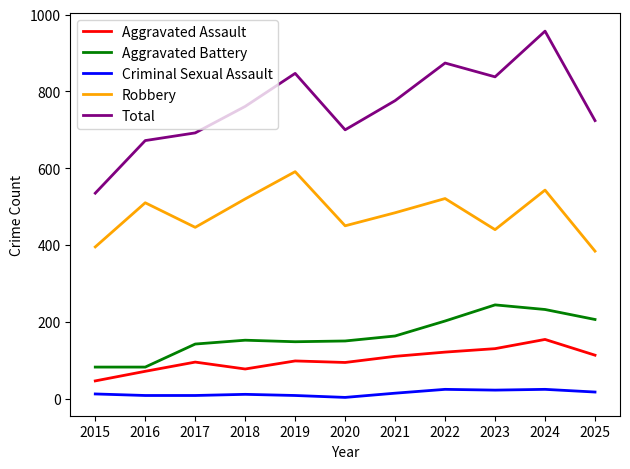

True or false: Criminal Sexual Assault and Aggravated Battery cross at least once.

False